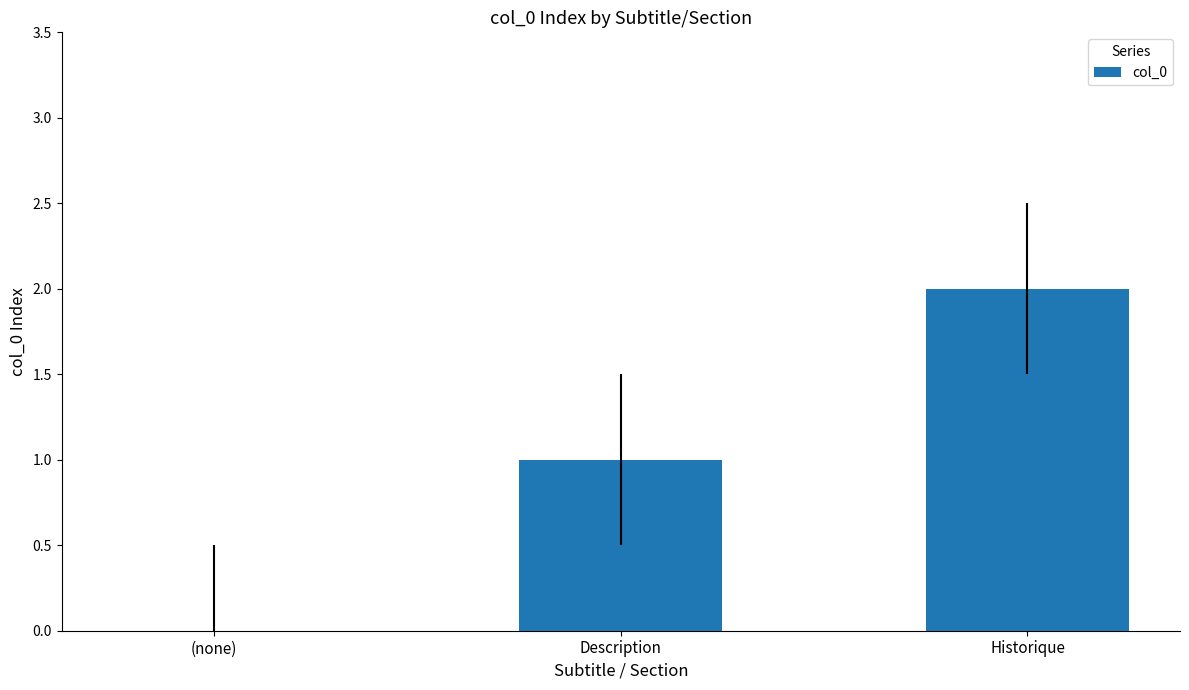

Which label corresponds to the largest value in the chart?

Historique